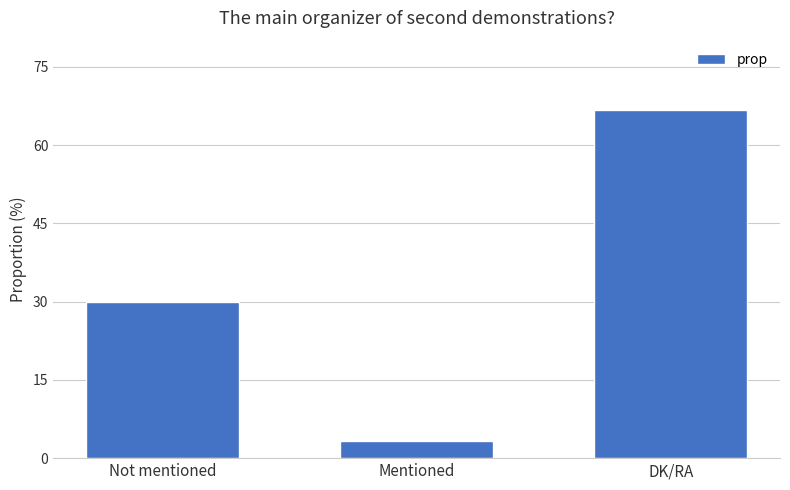

What position from the left is Mentioned?

2